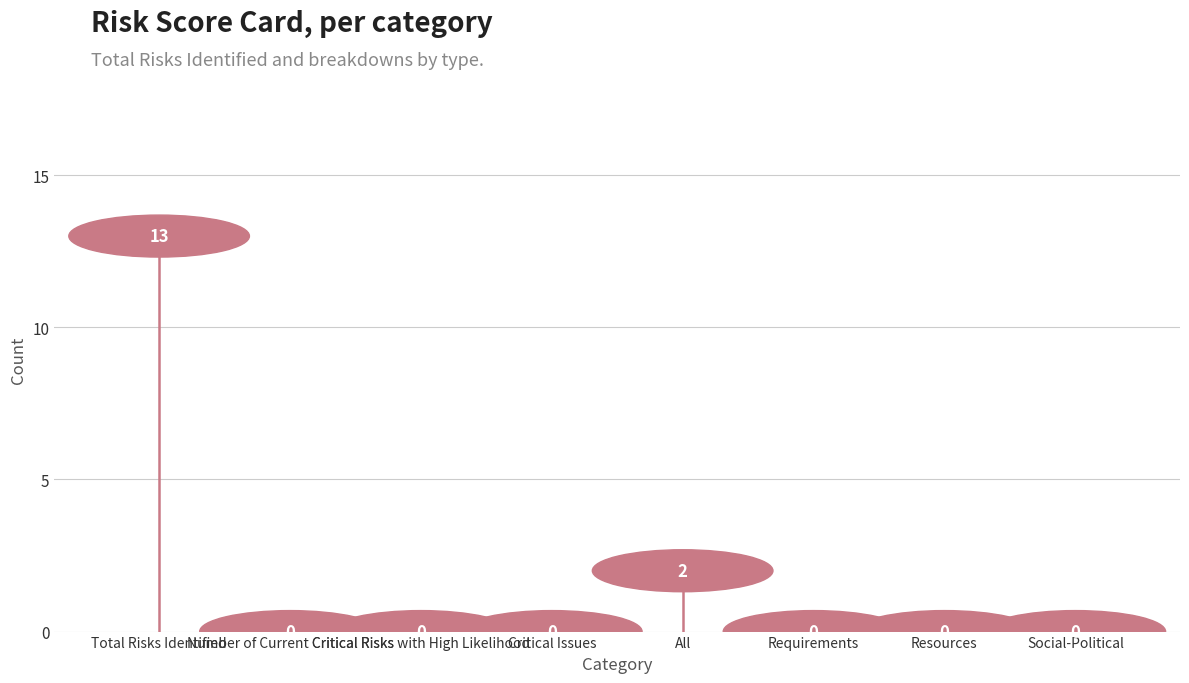

The chart shows a value of 3 at Total Risks Identified. True or false?

False